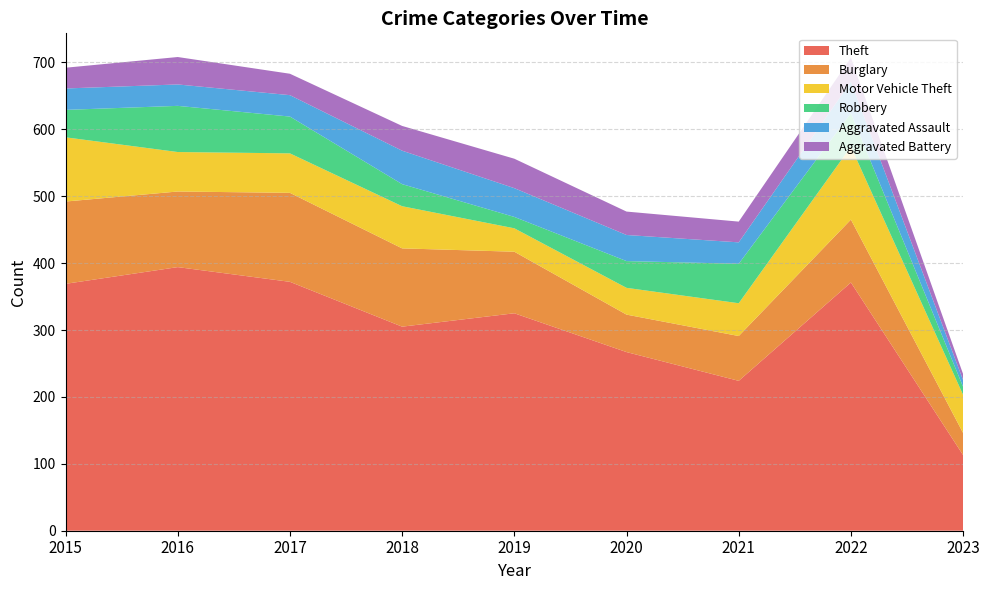

Reading left to right, list all the values displayed in this chart.

Theft: 2015=369	2016=394	2017=372	2018=305	2019=325	2020=267	2021=224	2022=371	2023=113
Burglary: 2015=123	2016=113	2017=133	2018=117	2019=92	2020=56	2021=67	2022=94	2023=33
Motor Vehicle Theft: 2015=96	2016=59	2017=59	2018=63	2019=35	2020=40	2021=49	2022=109	2023=57
Robbery: 2015=41	2016=69	2017=55	2018=33	2019=17	2020=40	2021=59	2022=50	2023=12
Aggravated Assault: 2015=32	2016=32	2017=32	2018=50	2019=43	2020=39	2021=32	2022=47	2023=10
Aggravated Battery: 2015=31	2016=41	2017=32	2018=37	2019=44	2020=35	2021=31	2022=36	2023=9